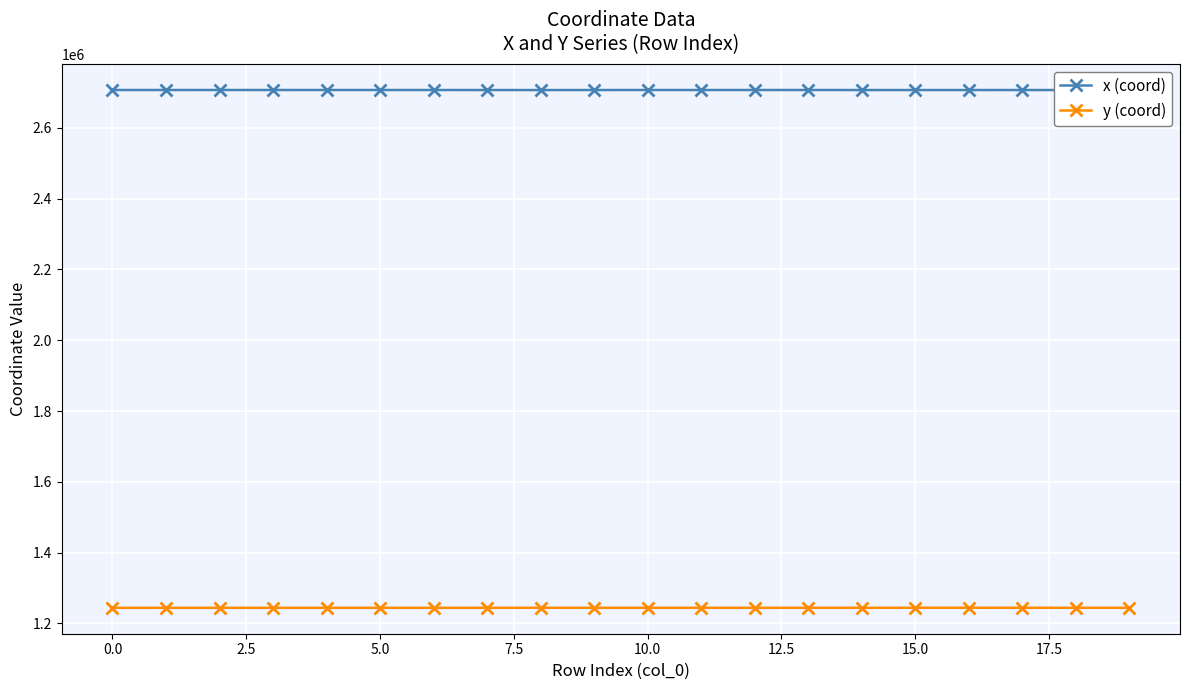

Rank the series by their maximum value, from lowest to highest.

y (coord), x (coord)